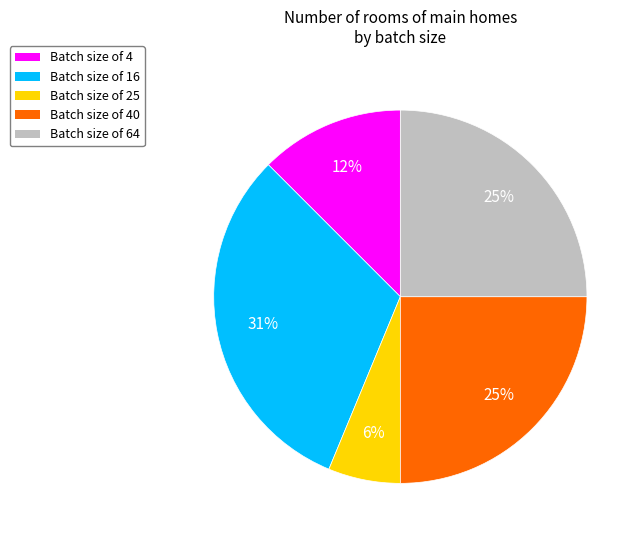

Is there any slice that represents more than half of the pie?

No